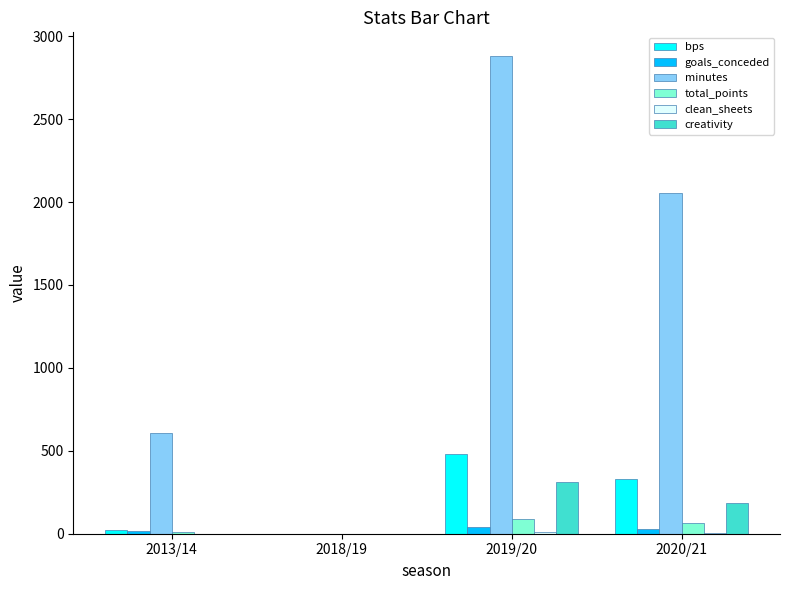

Which series has the largest total across all categories?

minutes